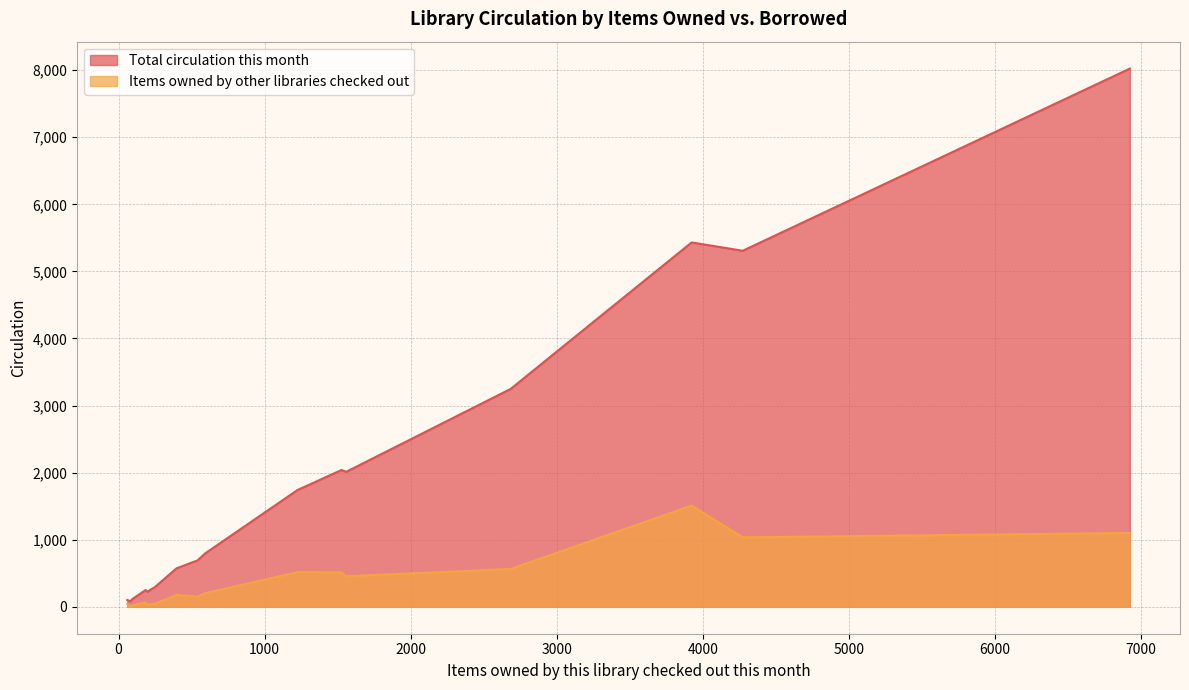

At how many categories does at least one series exceed 3022?

4